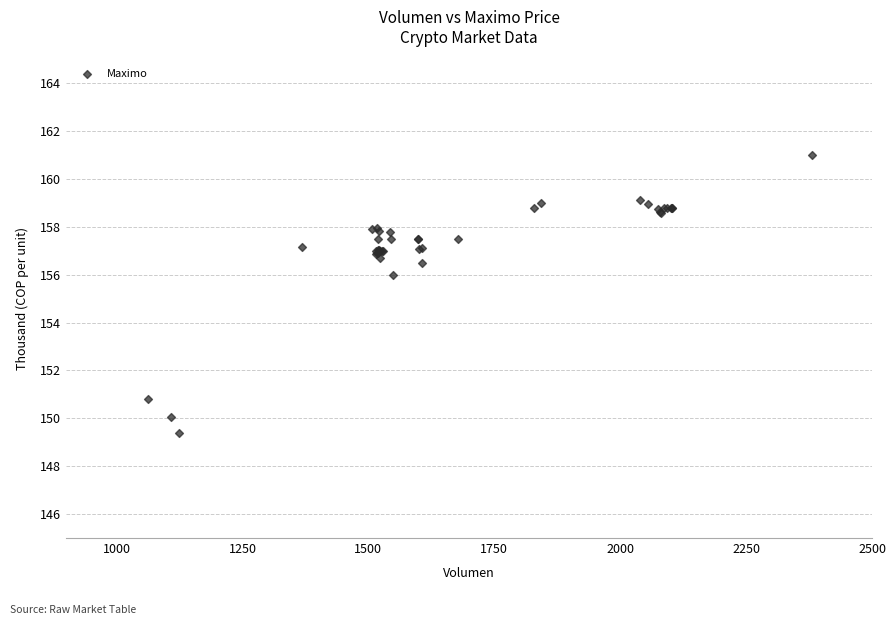

What Y value in the scatter plot is closest to 155?

156.0